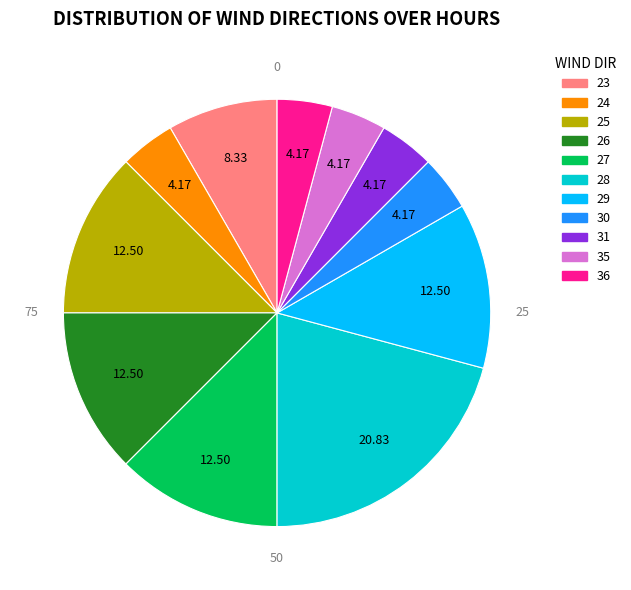

Which has a higher value, 36 or 25?

25